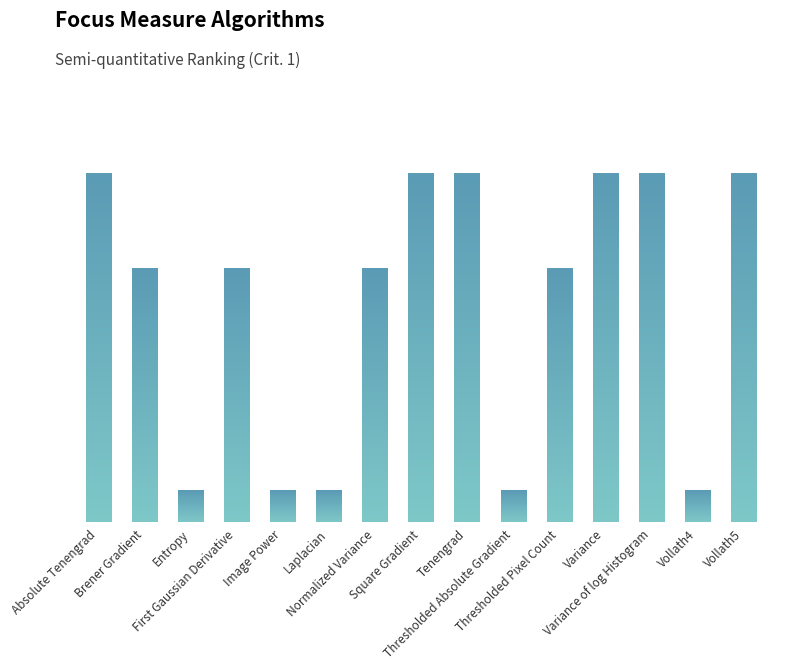

The chart shows a value of 11 at Tenengrad. True or false?

True